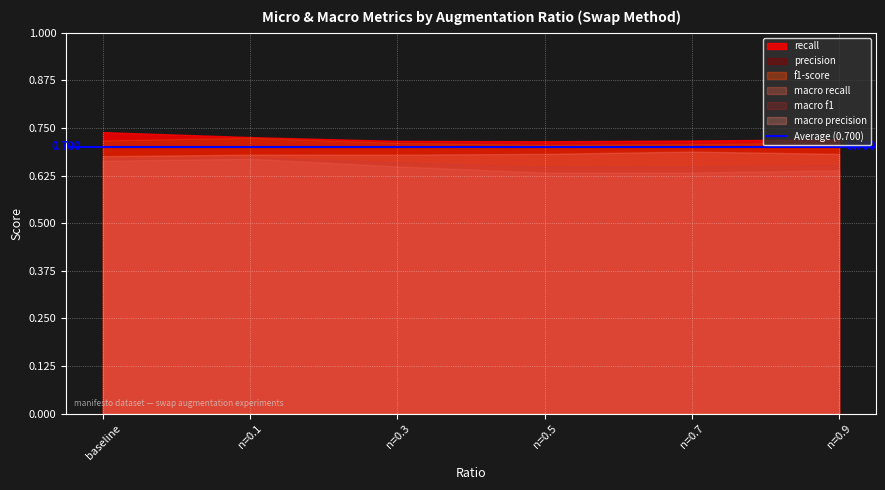

At which category does precision reach its first local peak?

n=0.1